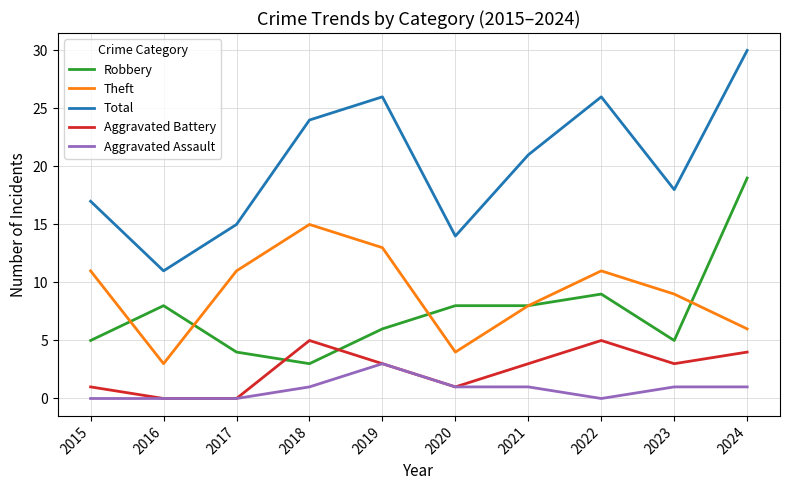

What is the difference between the highest and lowest values at 2023?

17